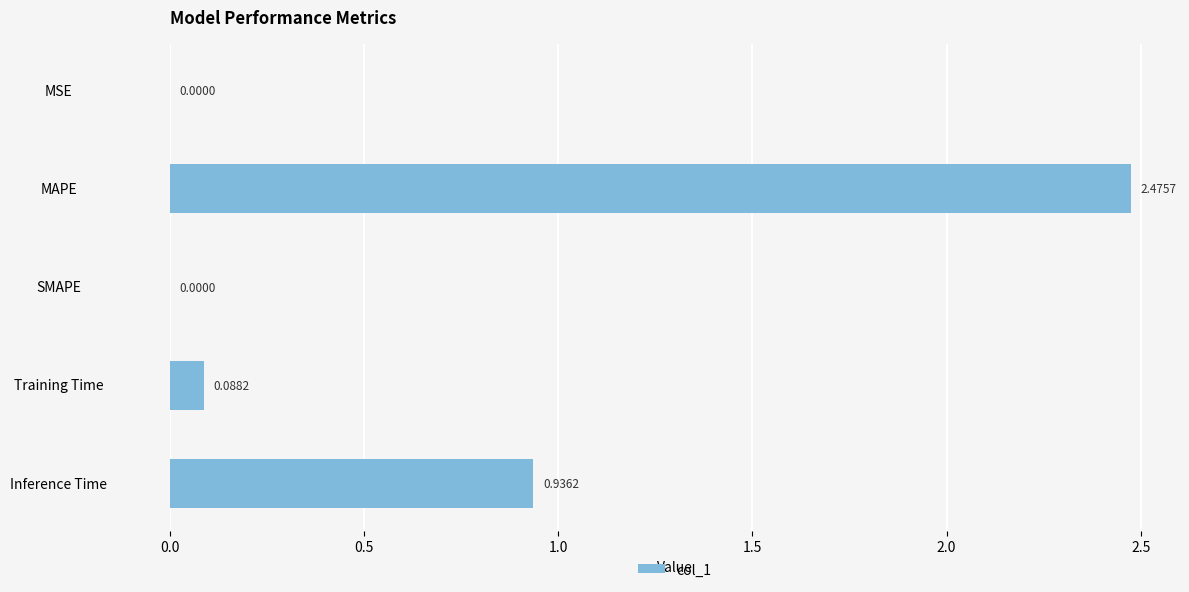

At which label is the value closest to 1?

Inference Time